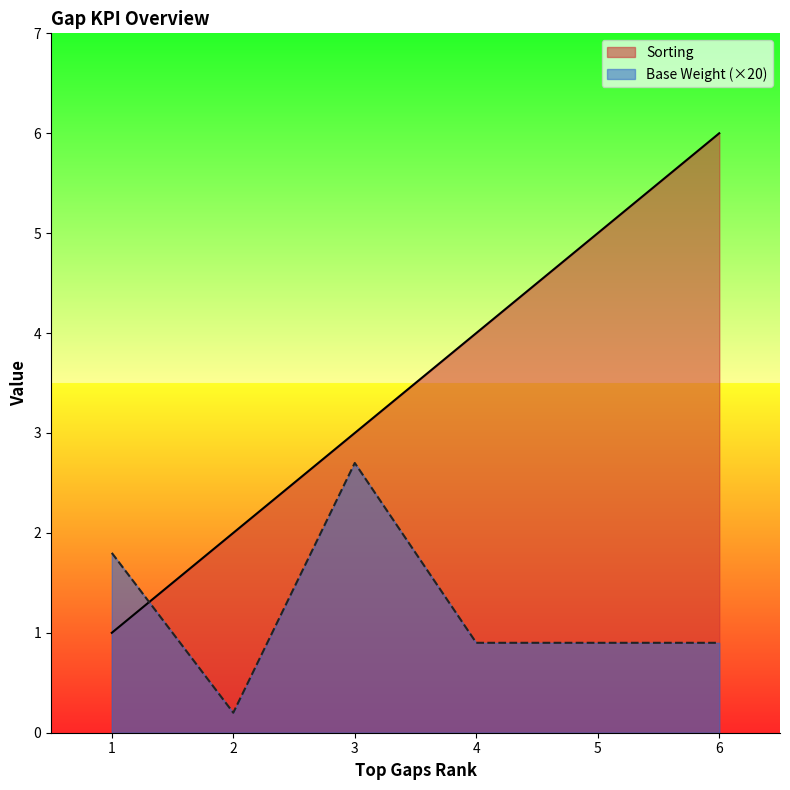

How many distinct data groups are displayed?

2